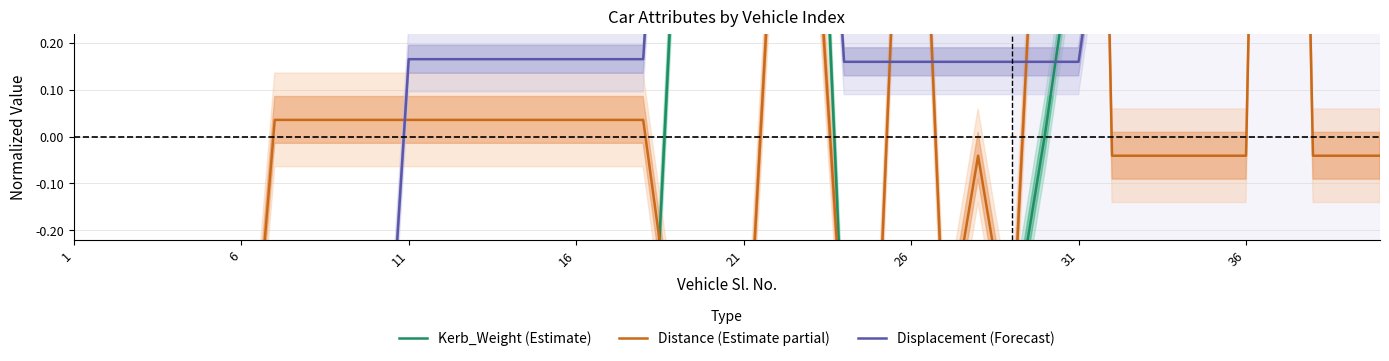

Rank the series at 1 from lowest to highest value.

Displacement (Forecast), Kerb_Weight (Estimate), Distance (Estimate partial)